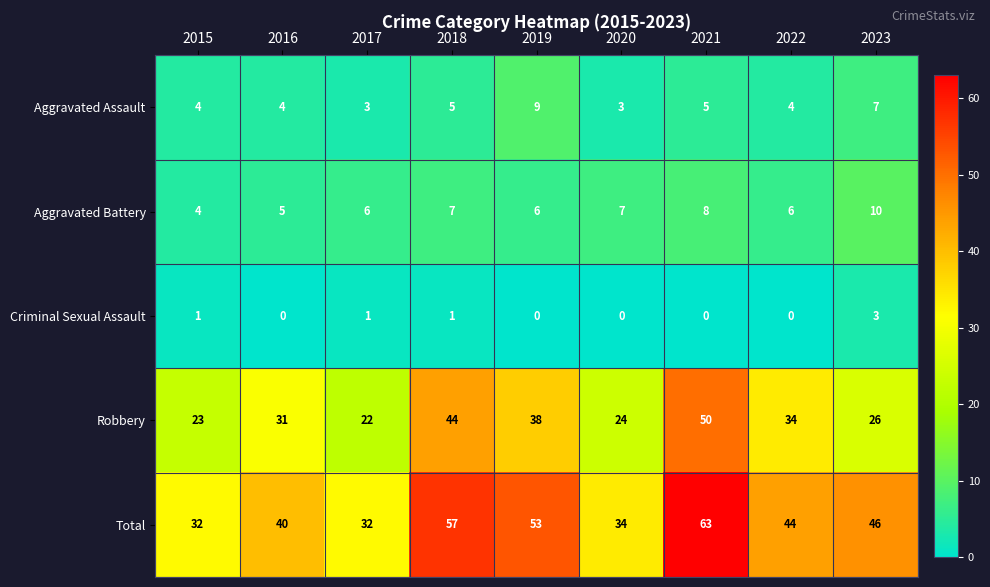

List the series in order of their peak value, lowest first.

Criminal Sexual Assault, Aggravated Assault, Aggravated Battery, Robbery, Total